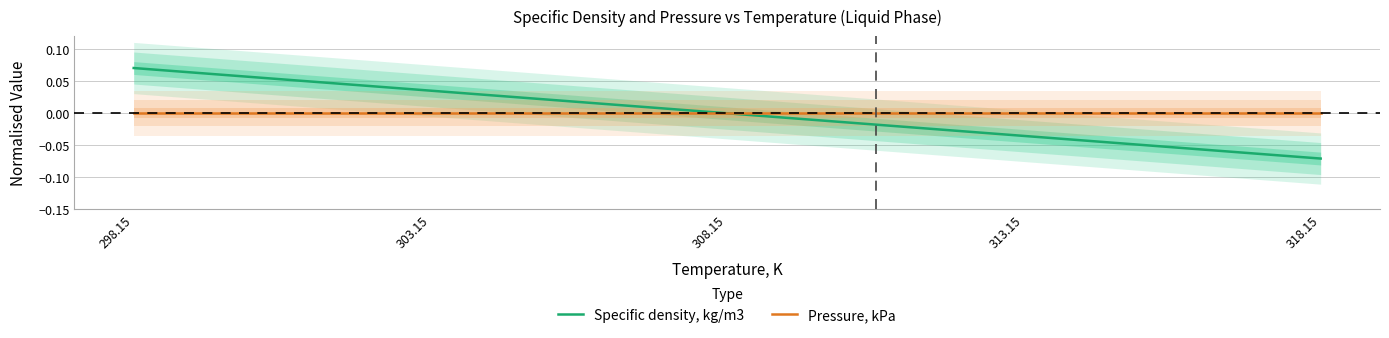

List the labels in order of Specific density, kg/m3 value, smallest first.

318.15, 313.15, 308.15, 303.15, 298.15